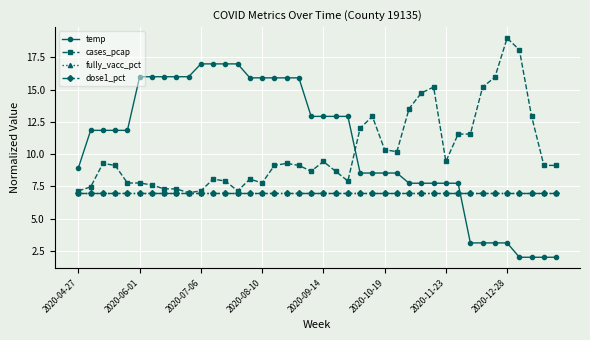

Is this an area chart (filled region under the line)?

No